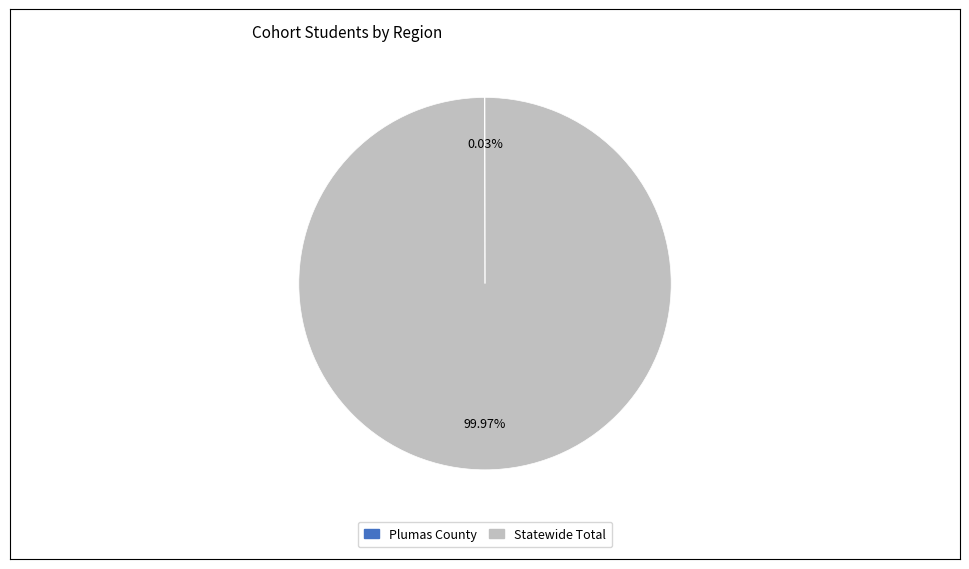

The Statewide Total slice represents 89% of the pie. True or false?

False